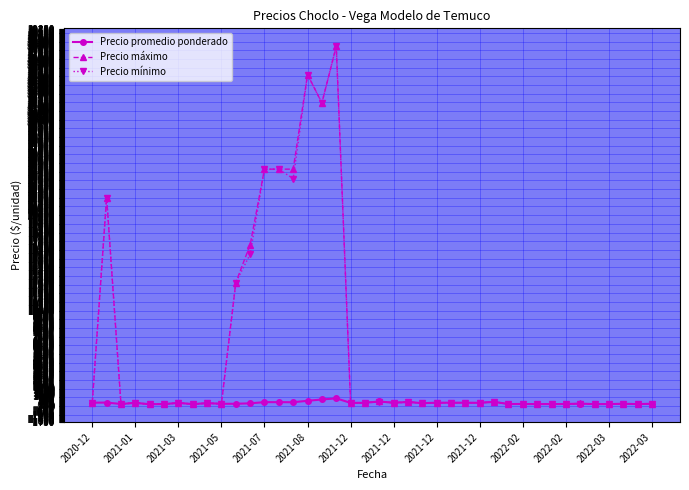

Does the chart have visible grid lines?

Yes